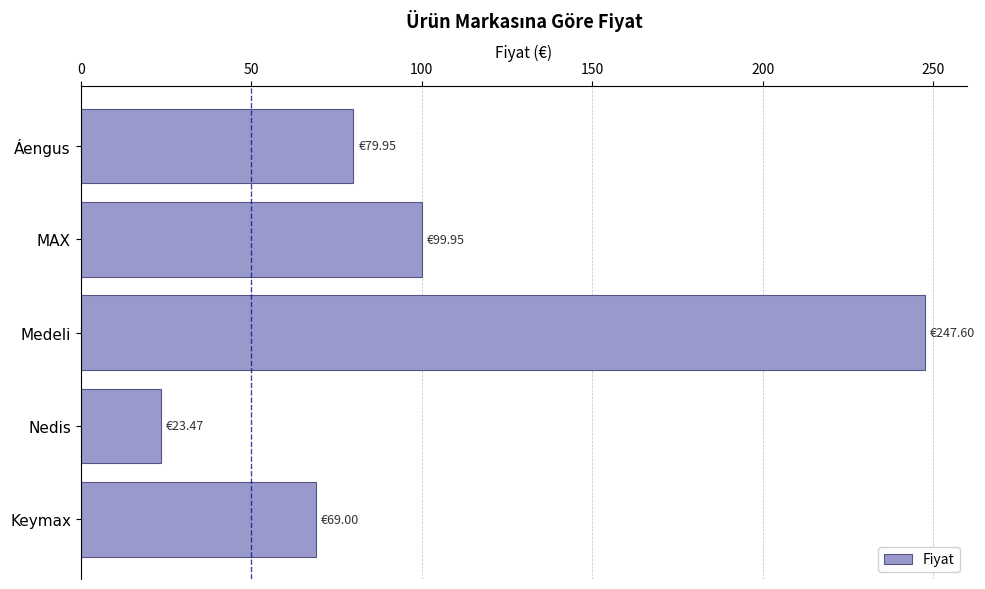

Rank the categories by value from highest to lowest.

Medeli, MAX, Áengus, Keymax, Nedis